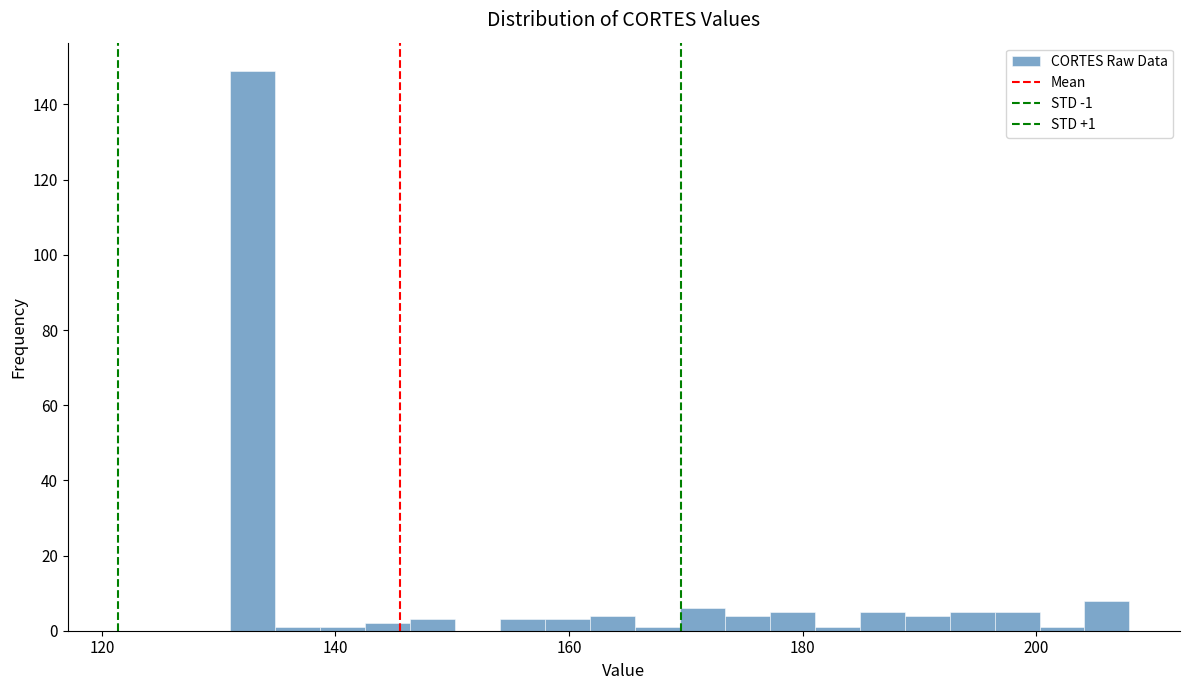

Around what value on the x-axis is the tallest bar? Give the approximate position of its centre, as read against the axis.

132